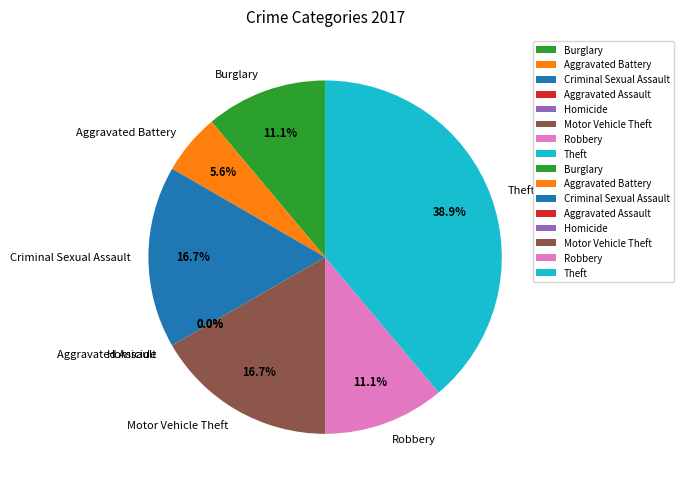

To the nearest percent, what is the difference between the largest and smallest slice percentages?

39%